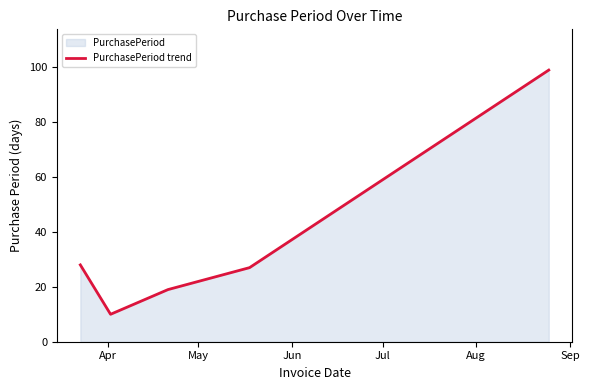

What is the difference between the second highest and second lowest values?

9